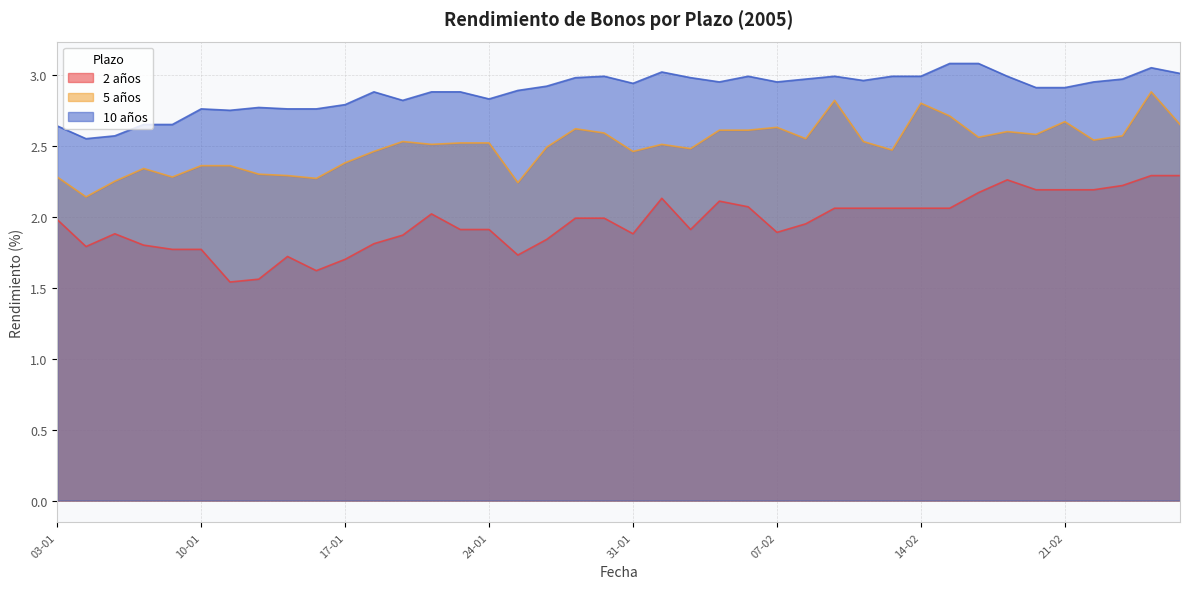

List the series in order of their overall mean, highest first.

10 años, 5 años, 2 años